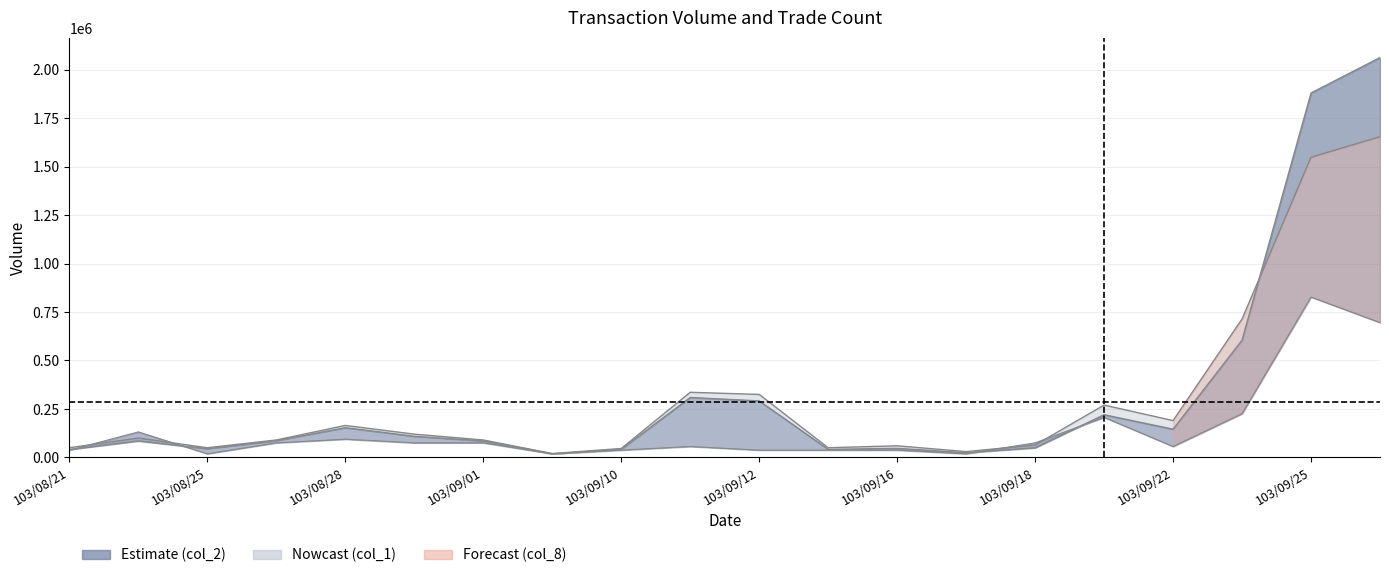

Reading right to left, what are all the values shown in this chart?

col_1: 103/09/26=1654000.0	103/09/25=1548000.0	103/09/24=714000.0	103/09/22=190000.0	103/09/19=270000.0	103/09/18=64000.0	103/09/17=30000.0	103/09/16=60000.0	103/09/15=50000.0	103/09/12=325000.0	103/09/11=336000.0	103/09/10=46000.0	103/09/02=20000.0	103/09/01=90000.0	103/08/29=120000.0	103/08/28=165000.0	103/08/27=90000.0	103/08/25=50000.0	103/08/22=100000.0	103/08/21=50000.0
col_2: 103/09/26=2062060.0	103/09/25=1879240.0	103/09/24=604600.0	103/09/22=145600.0	103/09/19=220100.0	103/09/18=49620.0	103/09/17=24300.0	103/09/16=46800.0	103/09/15=41500.0	103/09/12=291500.0	103/09/11=309120.0	103/09/10=42320.0	103/09/02=18800.0	103/09/01=85200.0	103/08/29=109000.0	103/08/28=153450.0	103/08/27=86600.0	103/08/25=45000.0	103/08/22=85000.0	103/08/21=41000.0
col_8: 103/09/26=695431.8	103/09/25=827000.0	103/09/24=225545.5	103/09/22=56386.4	103/09/19=206750.0	103/09/18=75181.8	103/09/17=18795.5	103/09/16=37590.9	103/09/15=37590.9	103/09/12=37590.9	103/09/11=56386.4	103/09/10=37590.9	103/09/02=18795.5	103/09/01=75181.8	103/08/29=75181.8	103/08/28=93977.3	103/08/27=75181.8	103/08/25=18795.5	103/08/22=131568.2	103/08/21=37590.9